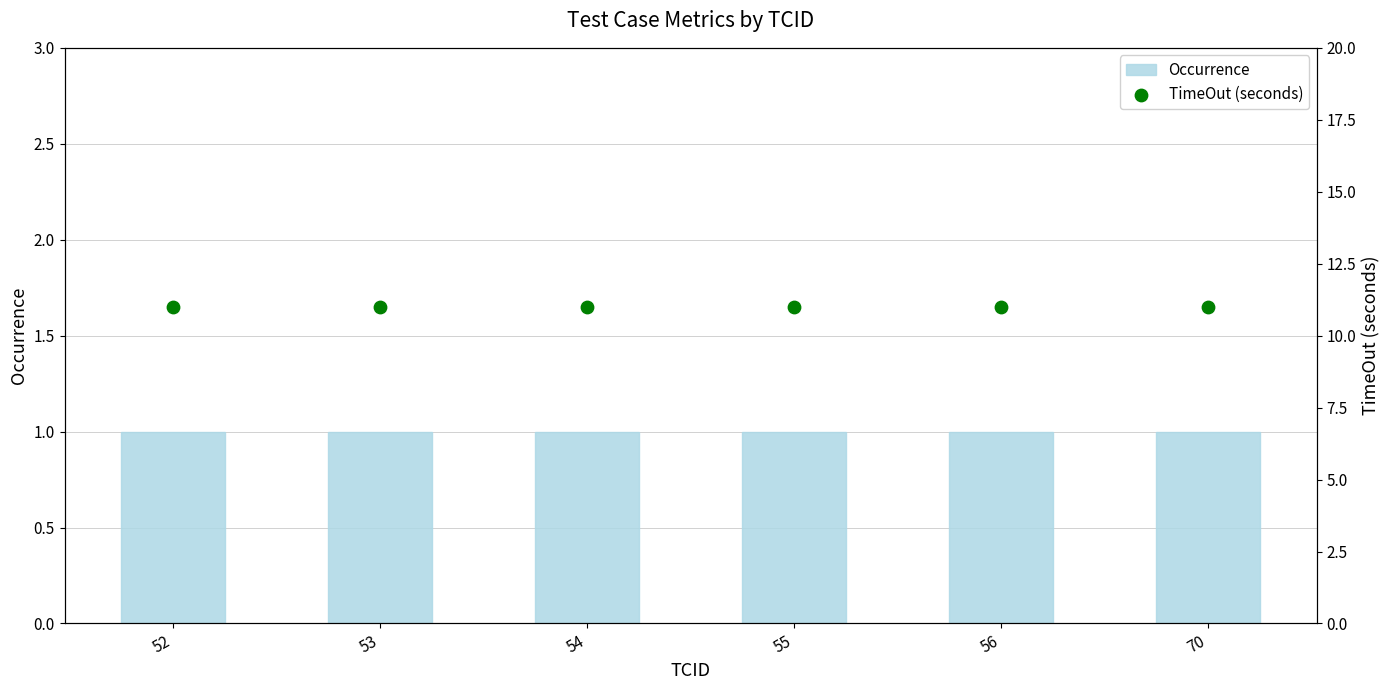

What is the total value across all series at 55?

12